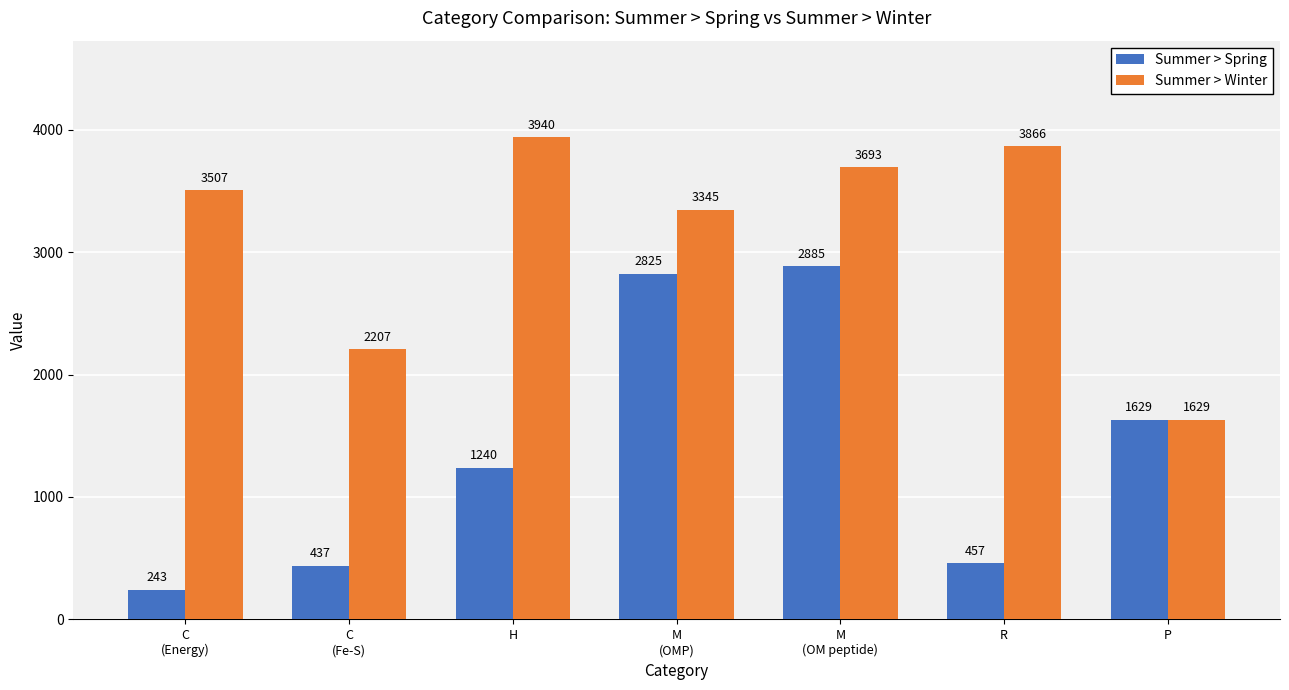

List the series in order of their overall mean, highest first.

Summer > Winter, Summer > Spring